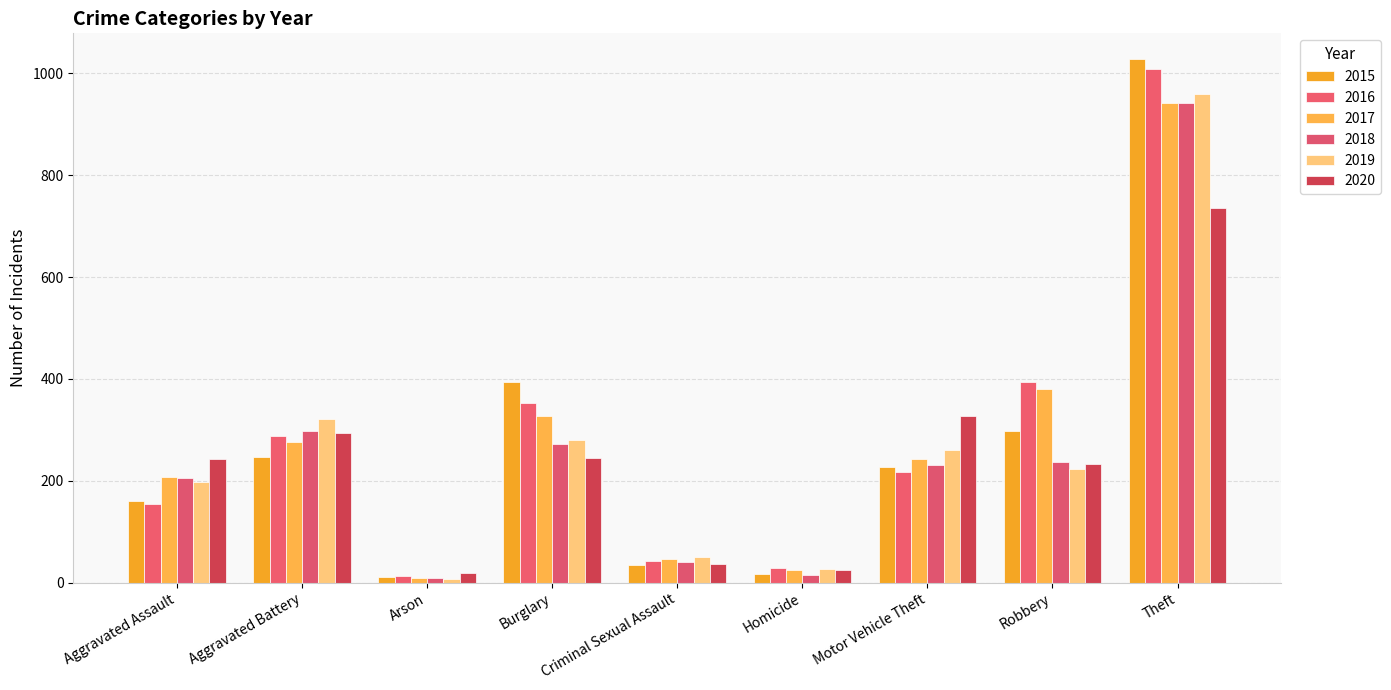

At which label does 2017 reach its peak?

Theft